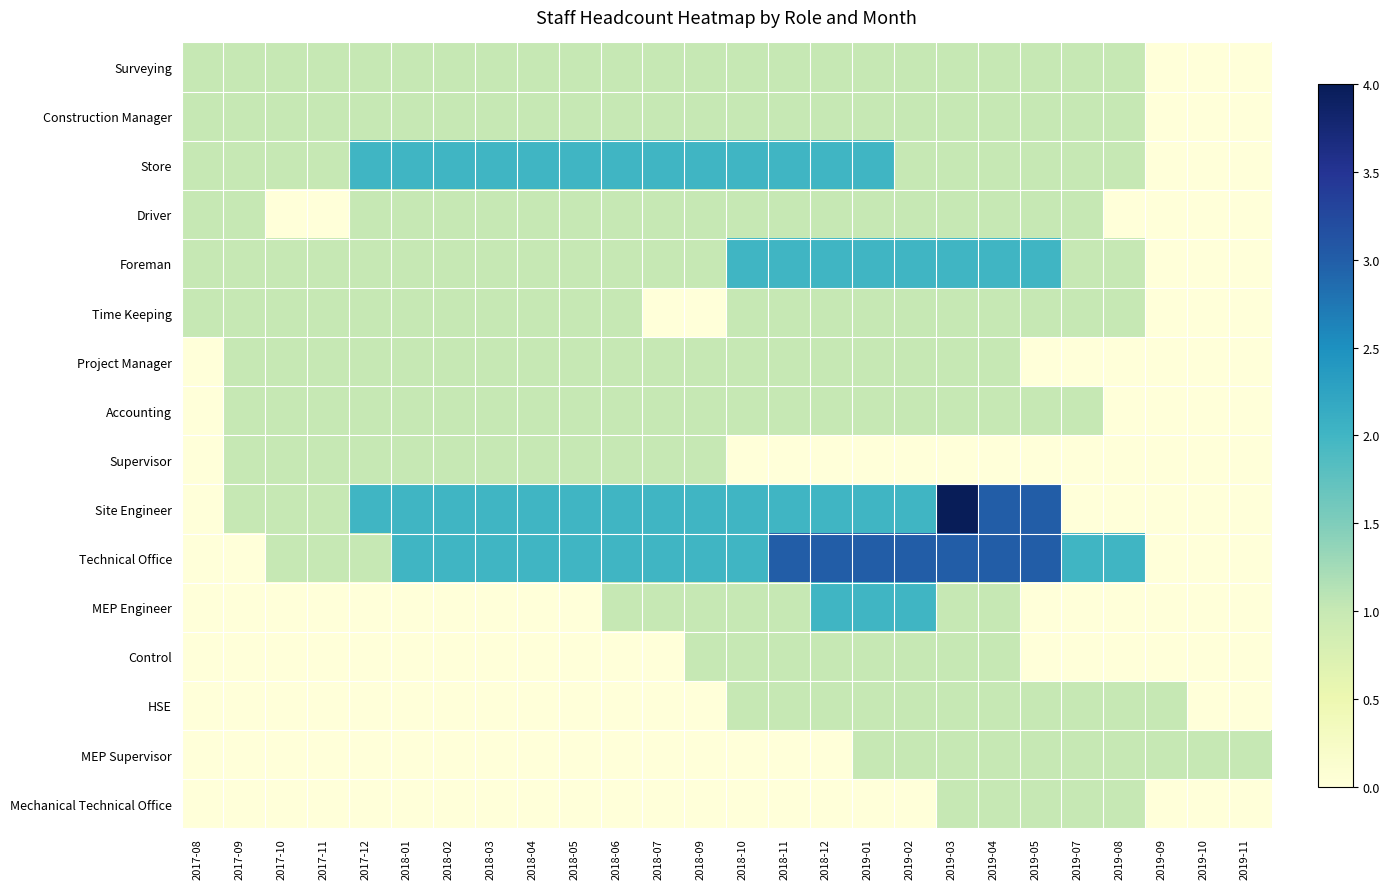

What is the difference between the highest and lowest values at 2018-06?

2